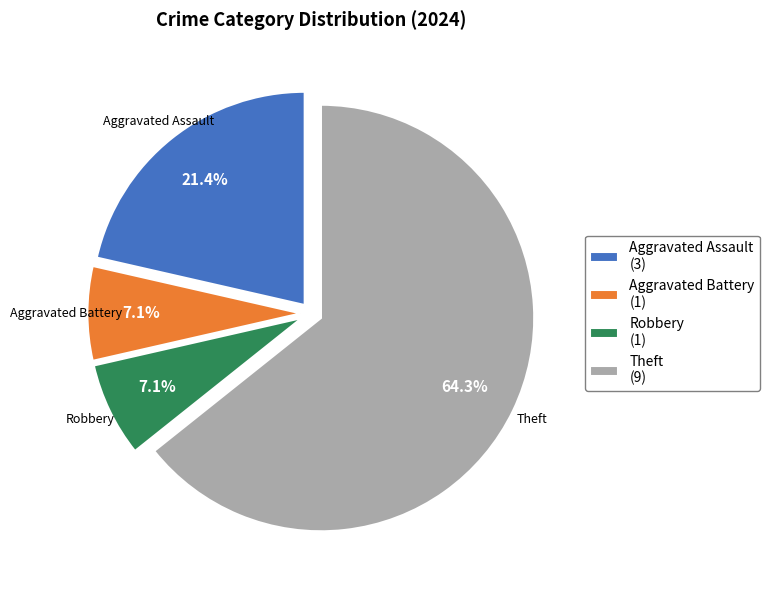

What is the largest slice in the pie chart?

Theft